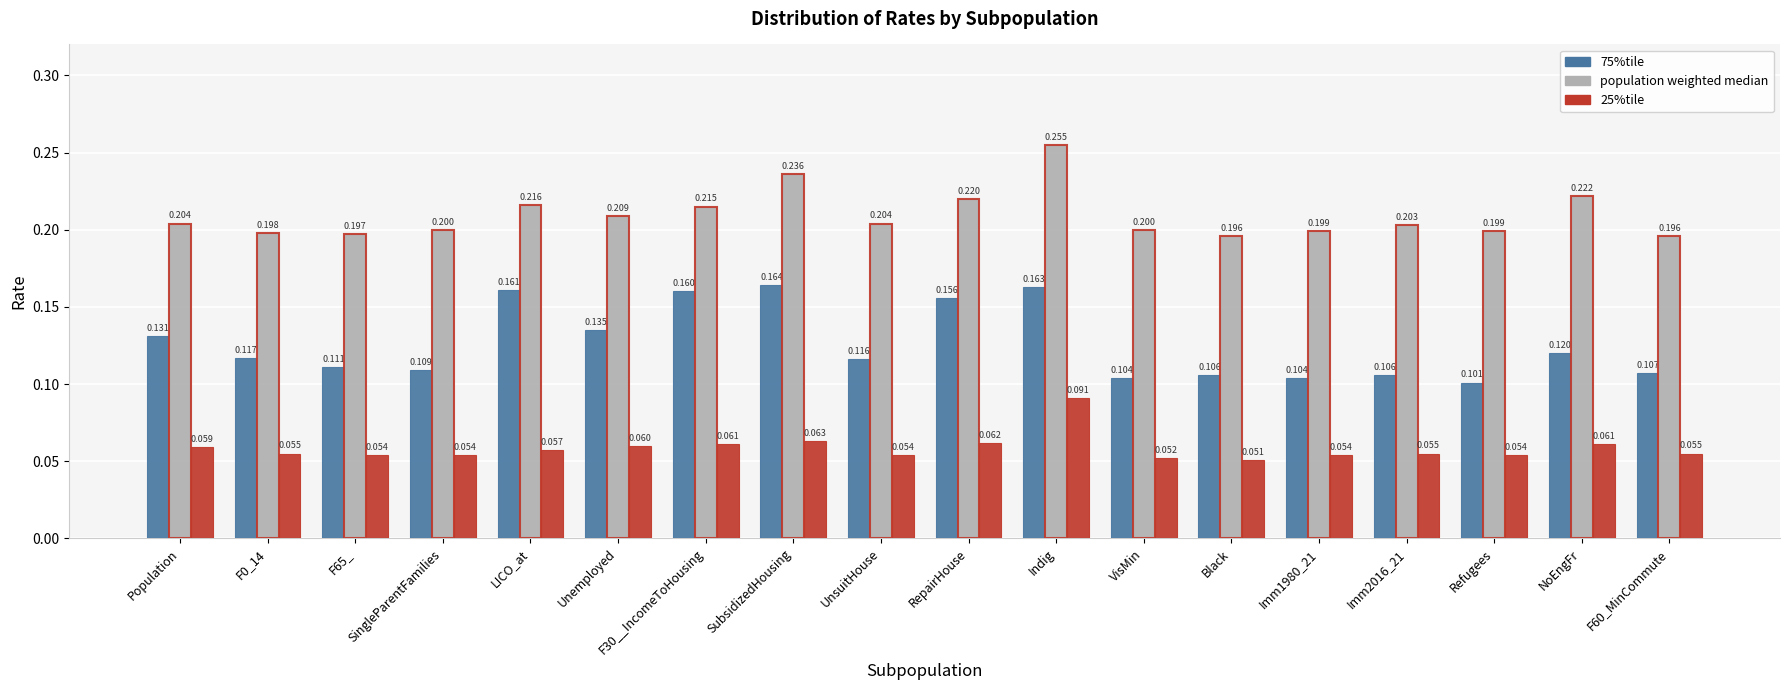

At which label is 25%tile closest to 0?

Black